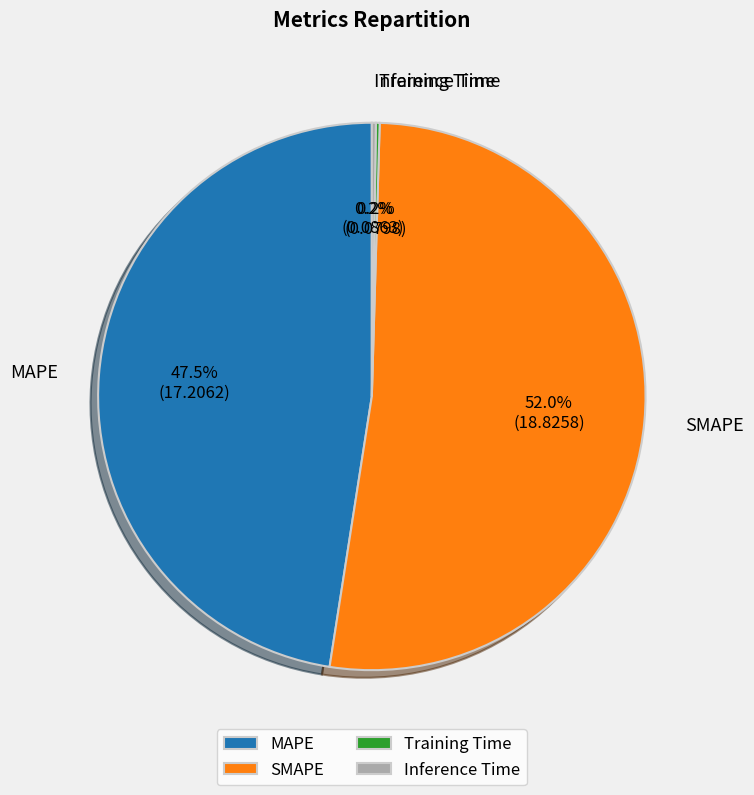

Is there a majority slice in this chart?

Yes